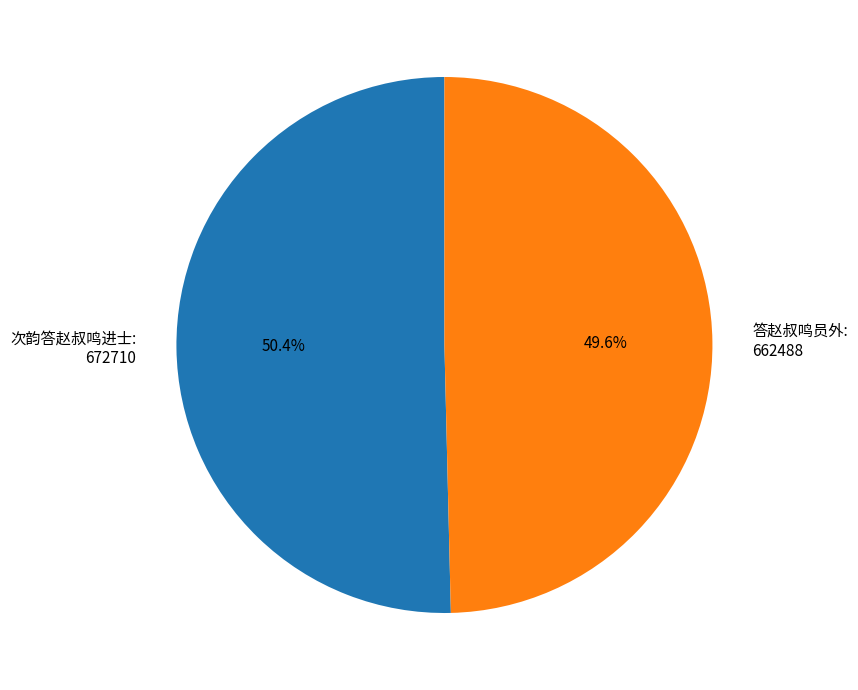

True or false: 答赵叔鸣员外 accounts for 50% of the total.

True